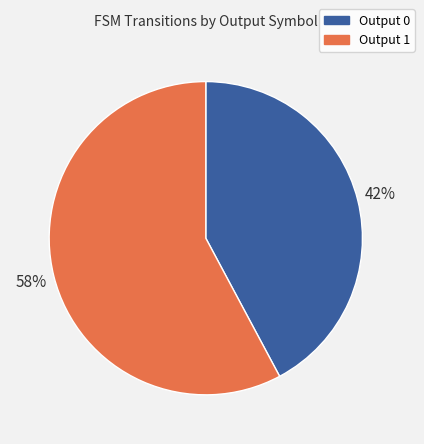

Does any single category account for the majority?

Yes